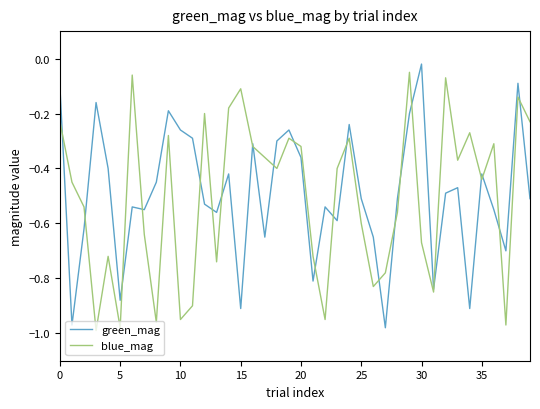

At which category does the chart reach its peak across all series?

30